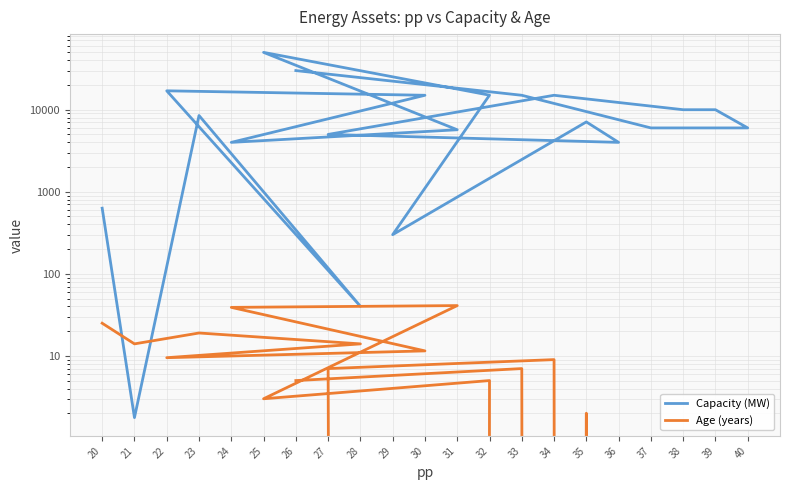

At which category does the chart reach its peak across all series?

25